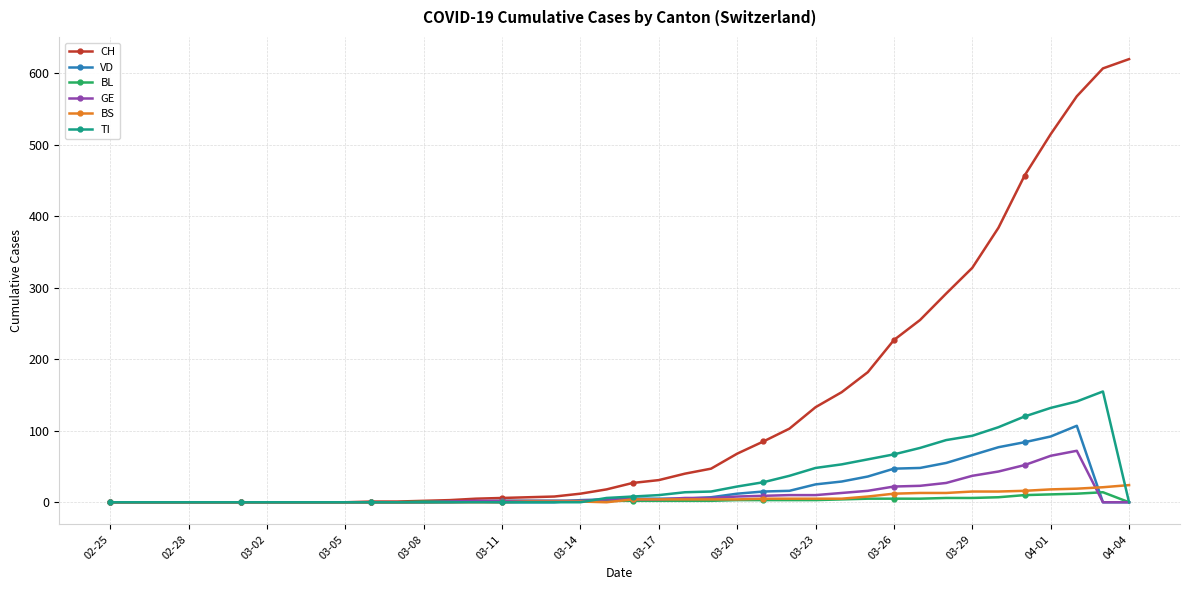

How many distinct data groups are displayed?

6